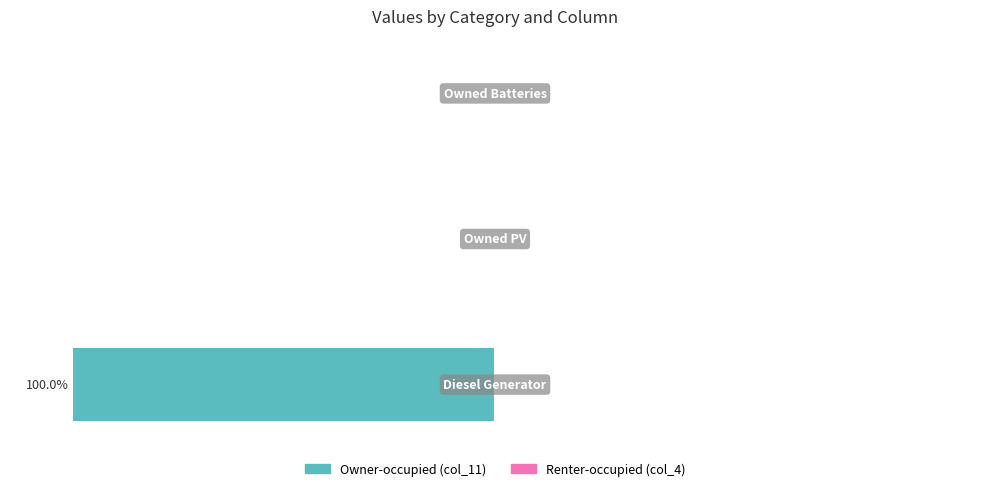

Are the bars horizontal?

Yes